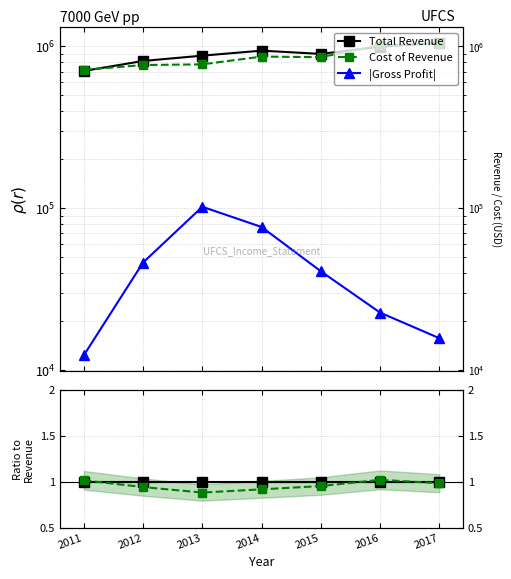

Reading left to right, list all the values displayed in this chart.

Total Revenue: 2011=1.0	2012=1.0	2013=1.0	2014=1.0	2015=1.0	2016=1.0	2017=1.0
Cost of Revenue: 2011=1.0	2012=0.9	2013=0.9	2014=0.9	2015=1.0	2016=1.0	2017=1.0
|Gross Profit|: 2011=0.0	2012=0.1	2013=0.1	2014=0.1	2015=0.0	2016=0.0	2017=0.0